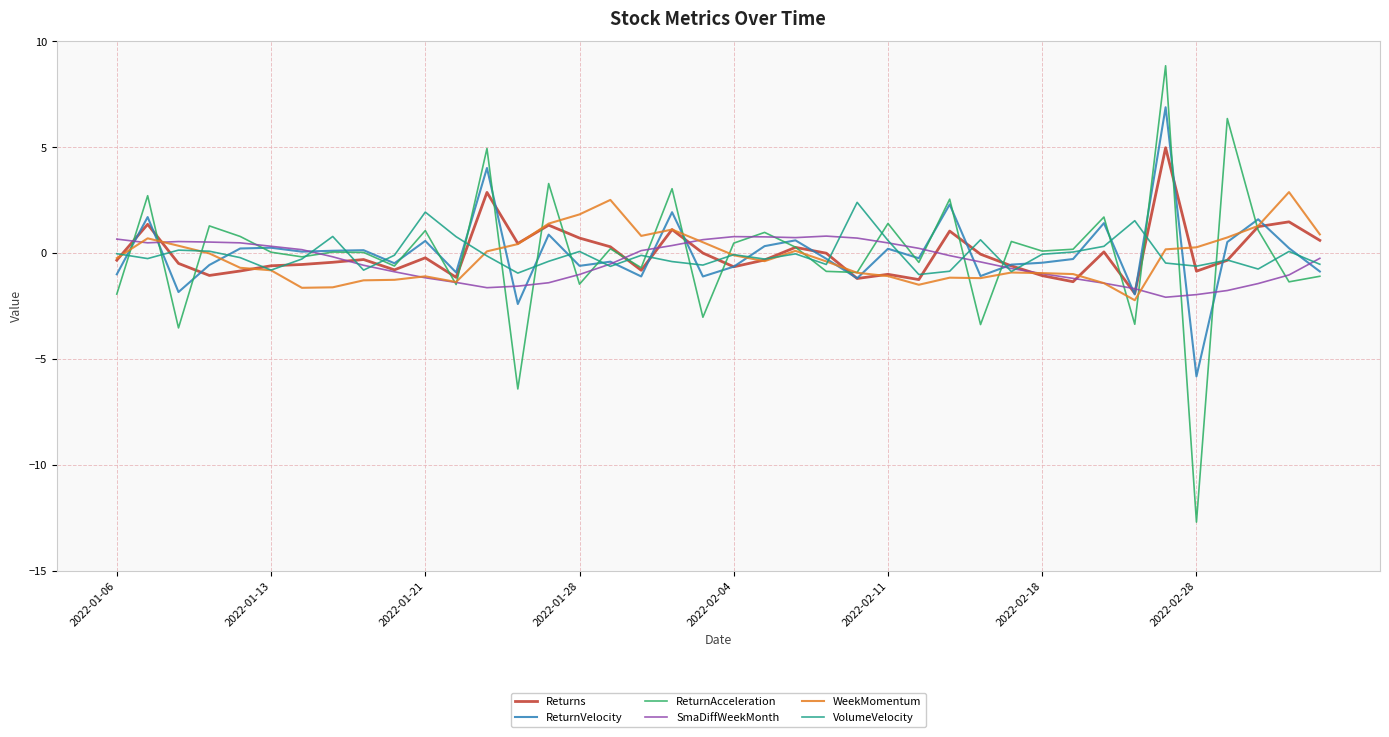

Which series has the widest spread of values?

ReturnAcceleration